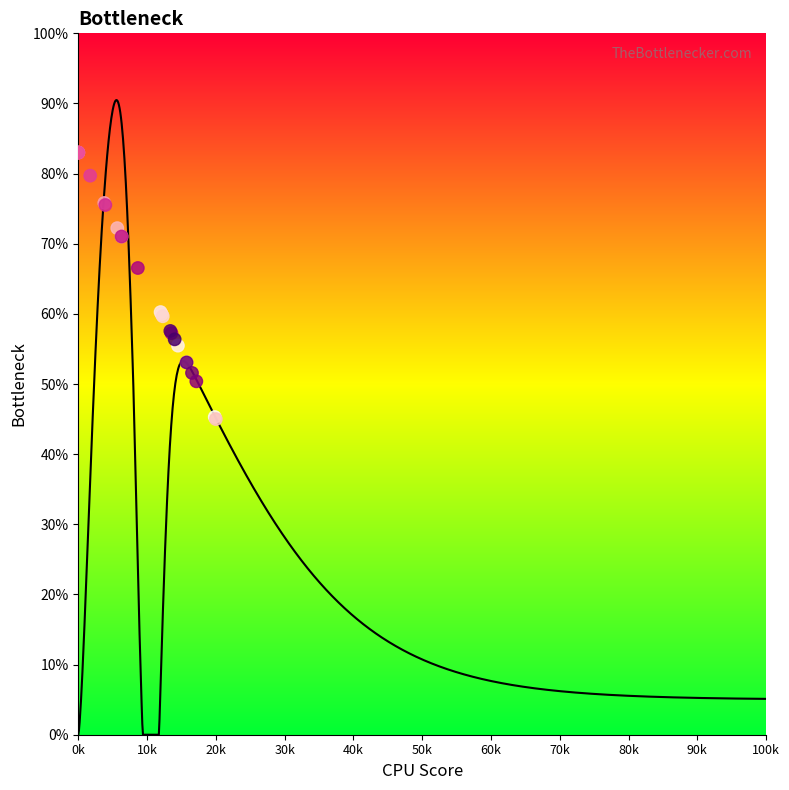

What Y value in the scatter plot is closest to 64?

66.5